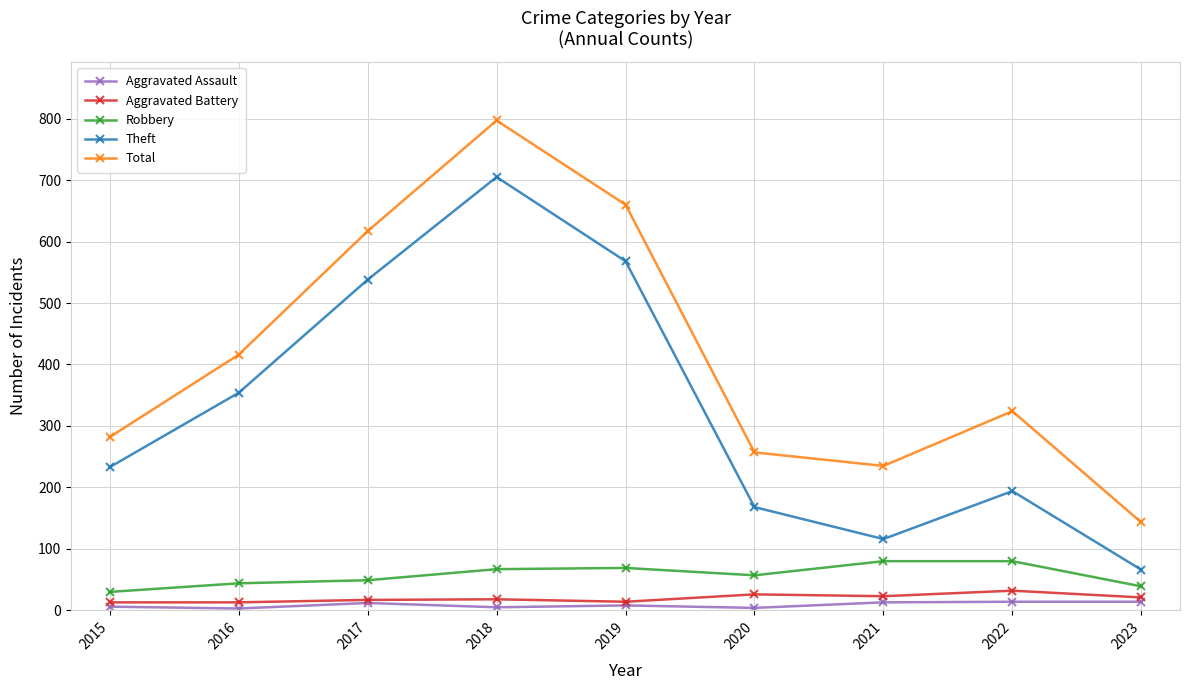

True or false: Theft and Aggravated Battery intersect in this chart.

False